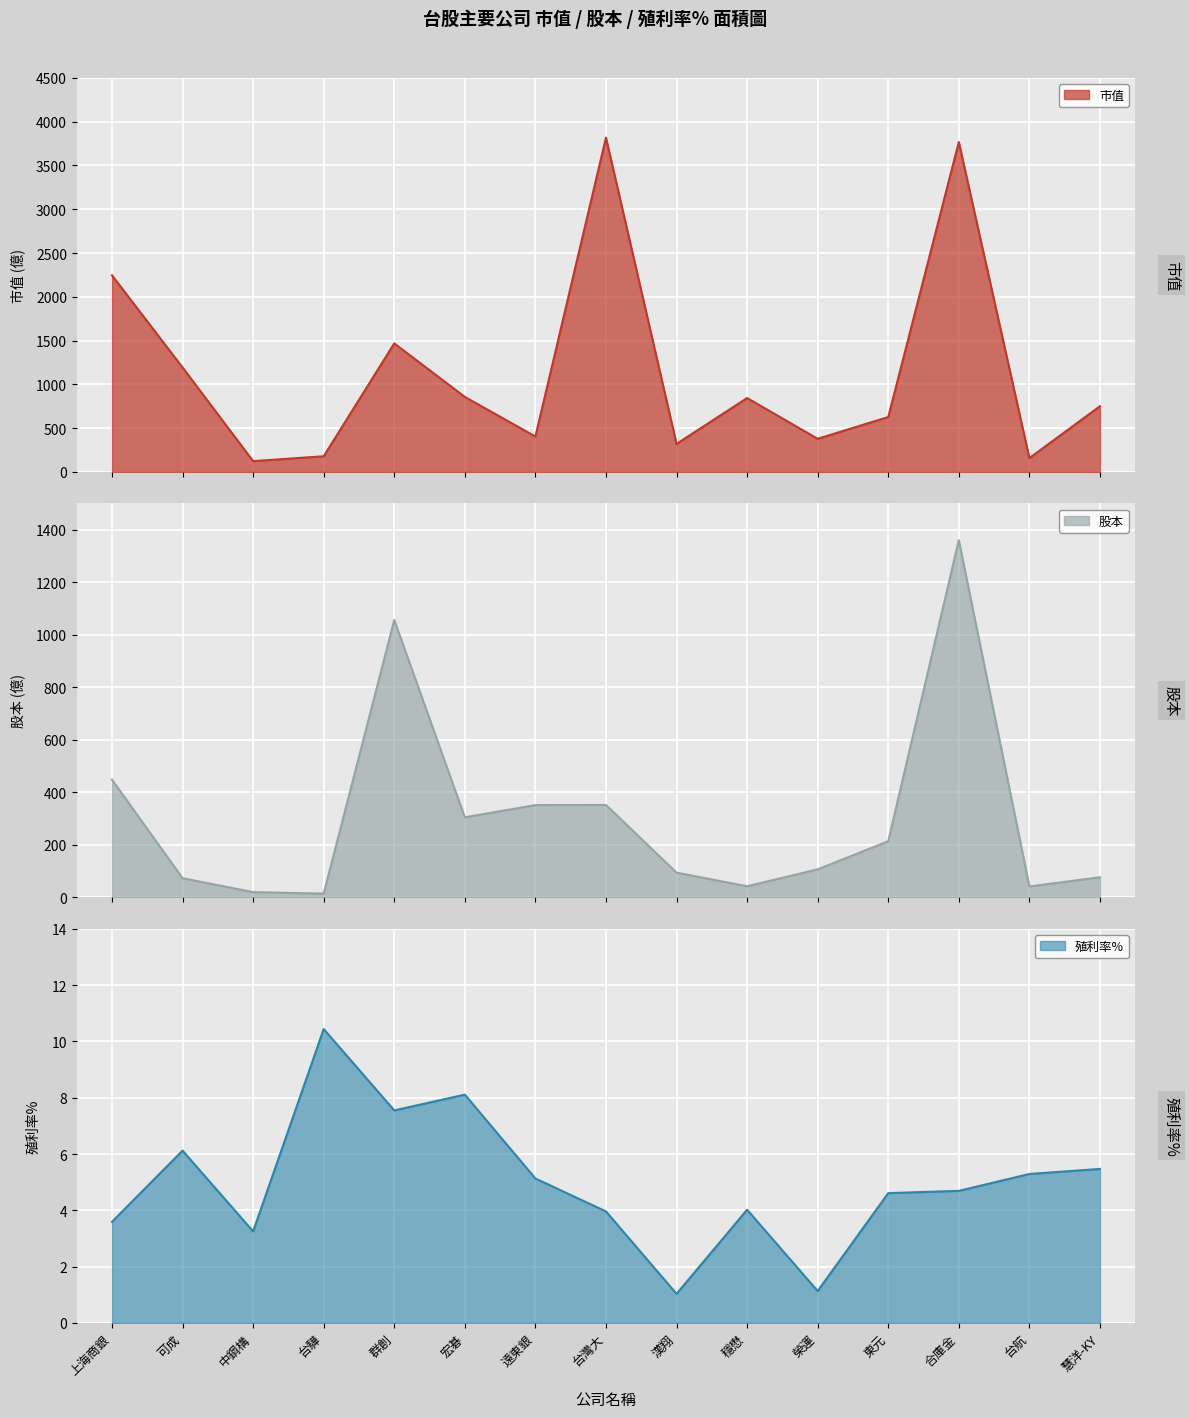

At 宏碁, list the series in order from largest to smallest.

市值, 股本, 殖利率%